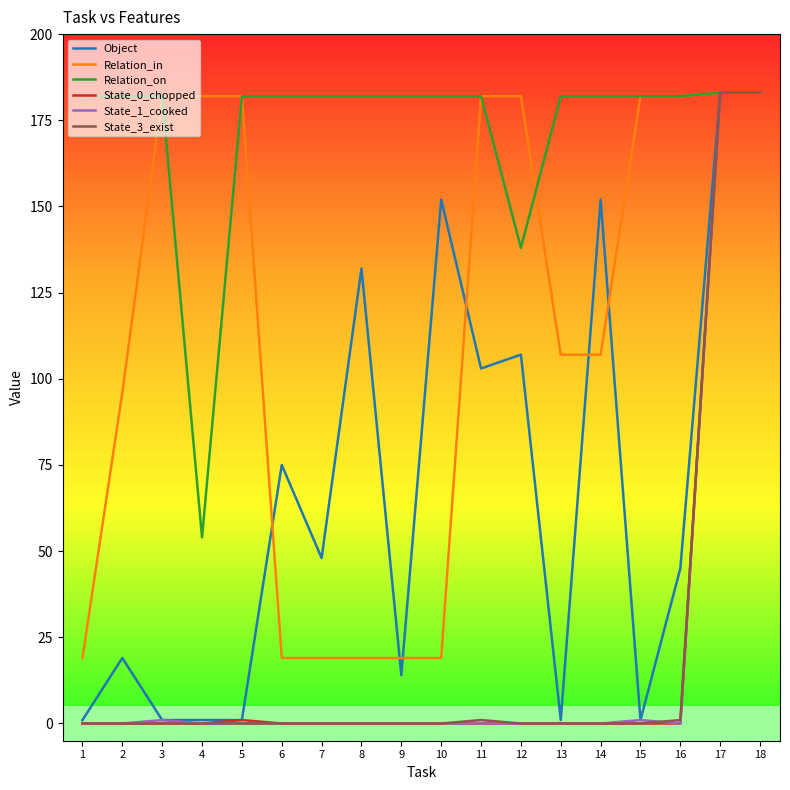

List the labels in order of State_1_cooked value, largest first.

17, 18, 3, 15, 1, 2, 4, 5, 6, 7, 8, 9, 10, 11, 12, 13, 14, 16